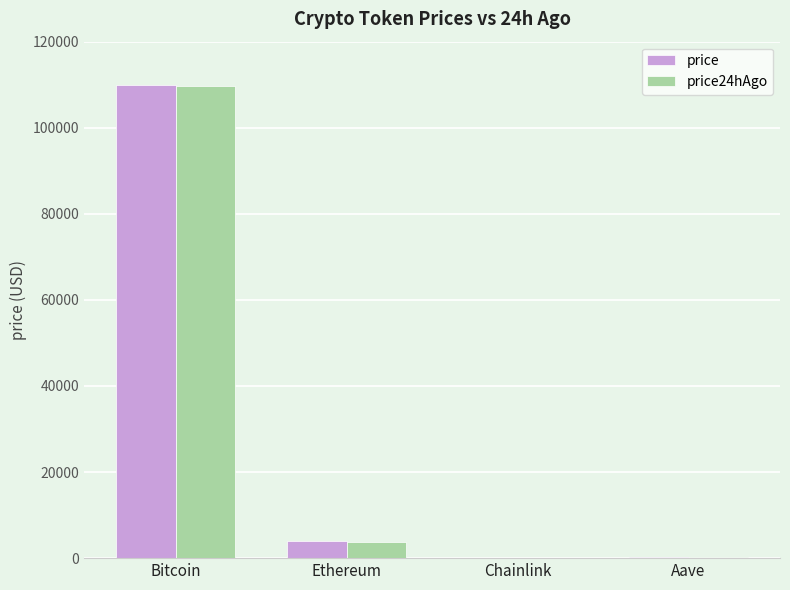

At which category is the sum across all series the highest?

Bitcoin